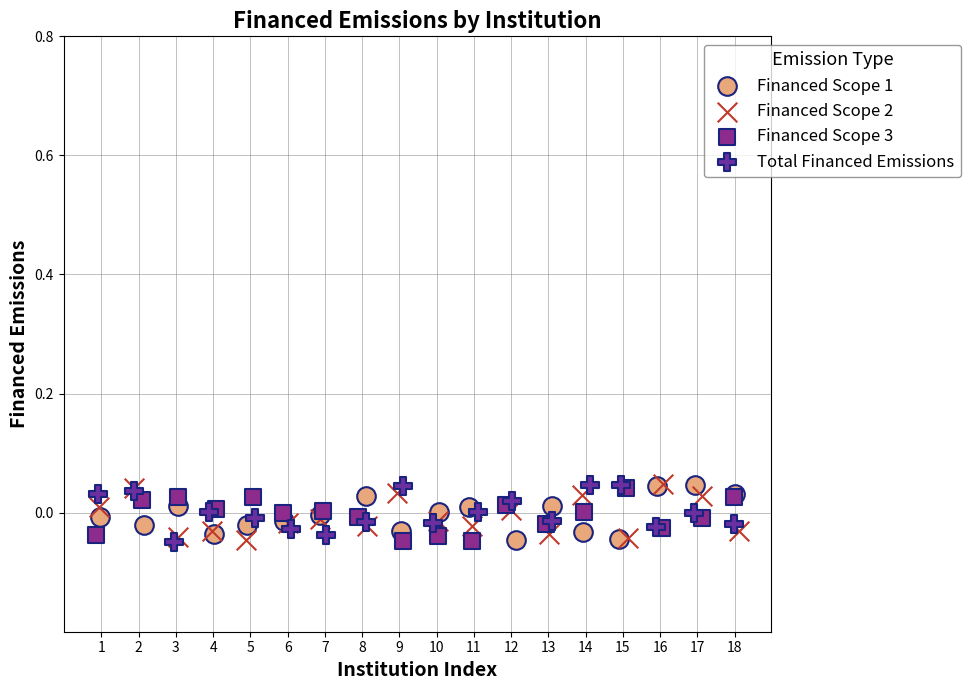

What are all the series names shown in the legend?

Financed Scope 1, Financed Scope 2, Financed Scope 3, Total Financed Emissions